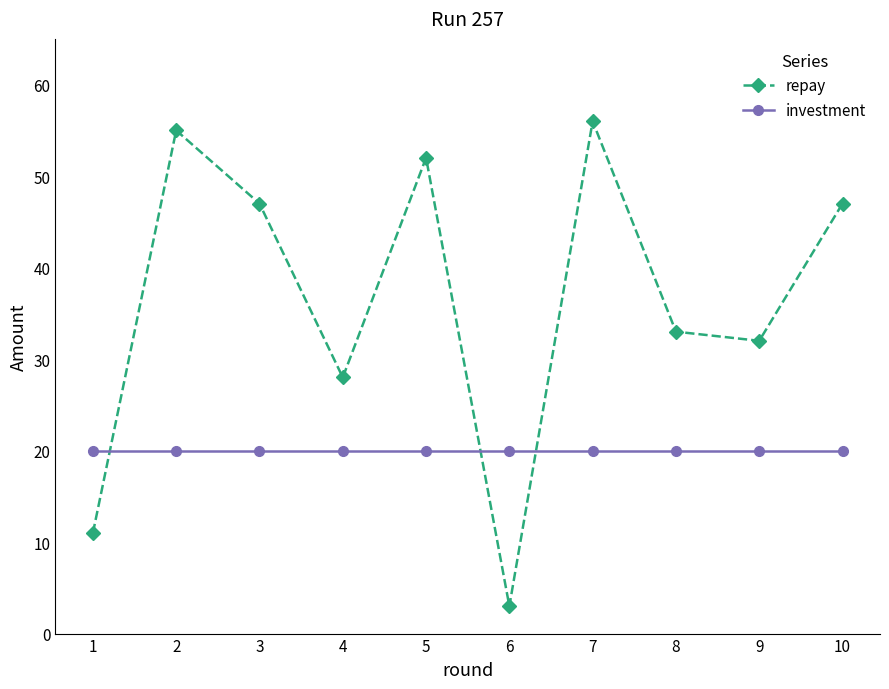

Which series has the largest total across all categories?

repay